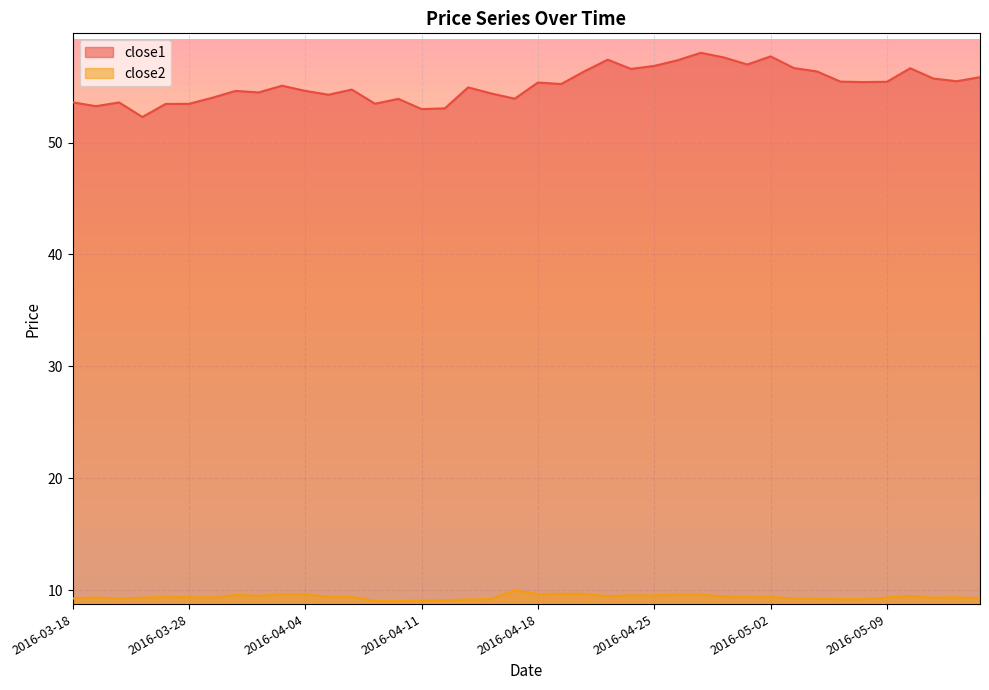

What is the difference between the highest and lowest values at 2016-05-03?

47.4